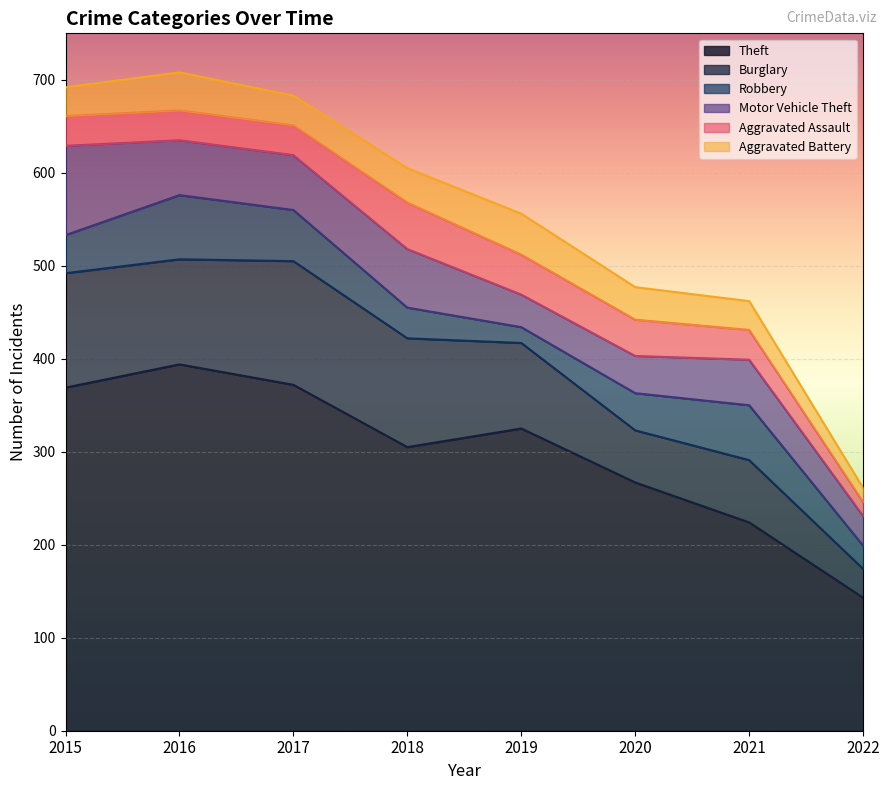

Reading left to right, list all the values displayed in this chart.

Theft: 369	394	372	305	325	267	224	143
Burglary: 123	113	133	117	92	56	67	31
Robbery: 41	69	55	33	17	40	59	25
Motor Vehicle Theft: 96	59	59	63	35	40	49	32
Aggravated Assault: 32	32	32	50	43	39	32	15
Aggravated Battery: 31	41	32	37	44	35	31	15